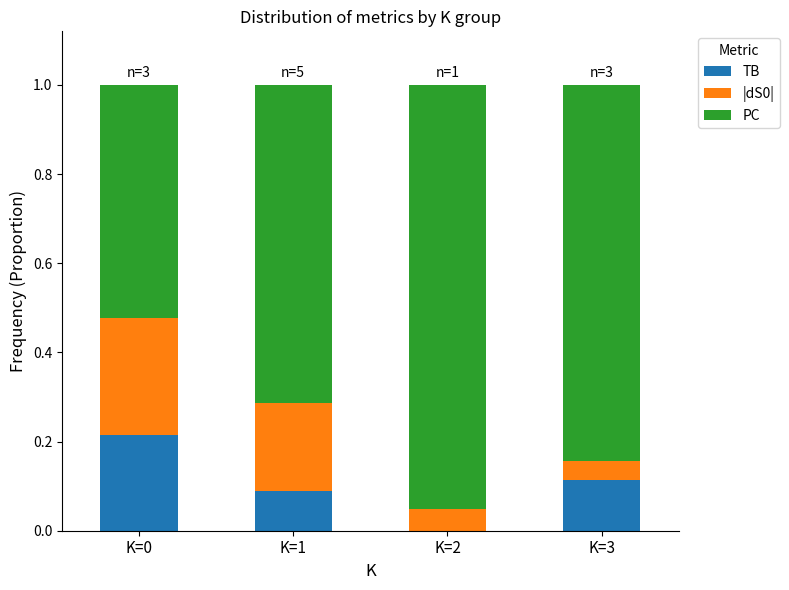

Is it true that TB equals 0.4 at K=0?

False